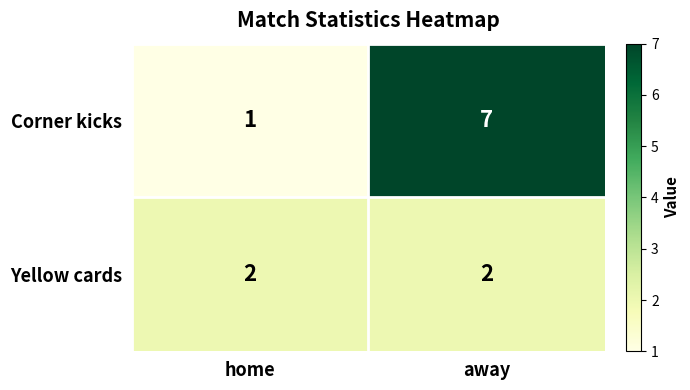

At which category is the sum across all series the highest?

away